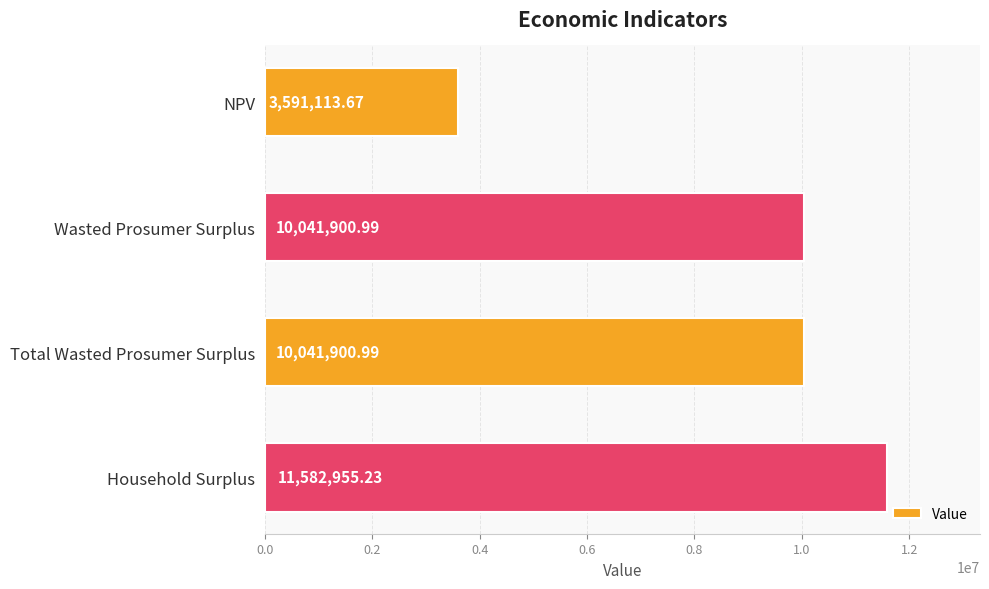

Which category has the highest value across all series?

Household Surplus